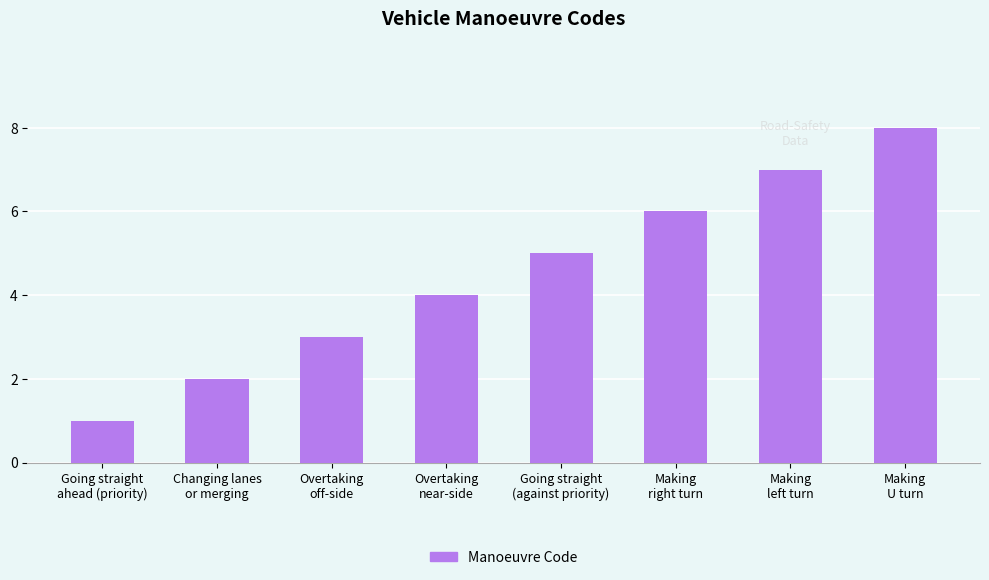

List the labels in order of value, smallest first.

Going straight
ahead (priority), Changing lanes
or merging, Overtaking
off-side, Overtaking
near-side, Going straight
(against priority), Making
right turn, Making
left turn, Making
U turn